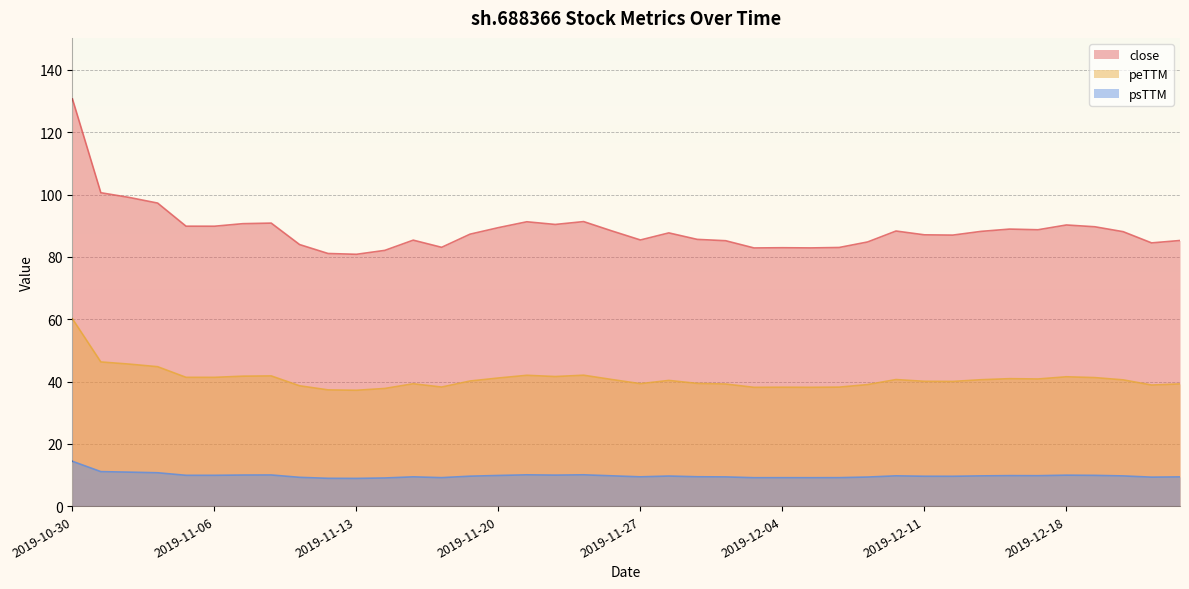

Where is the first local minimum for peTTM?

2019-11-06